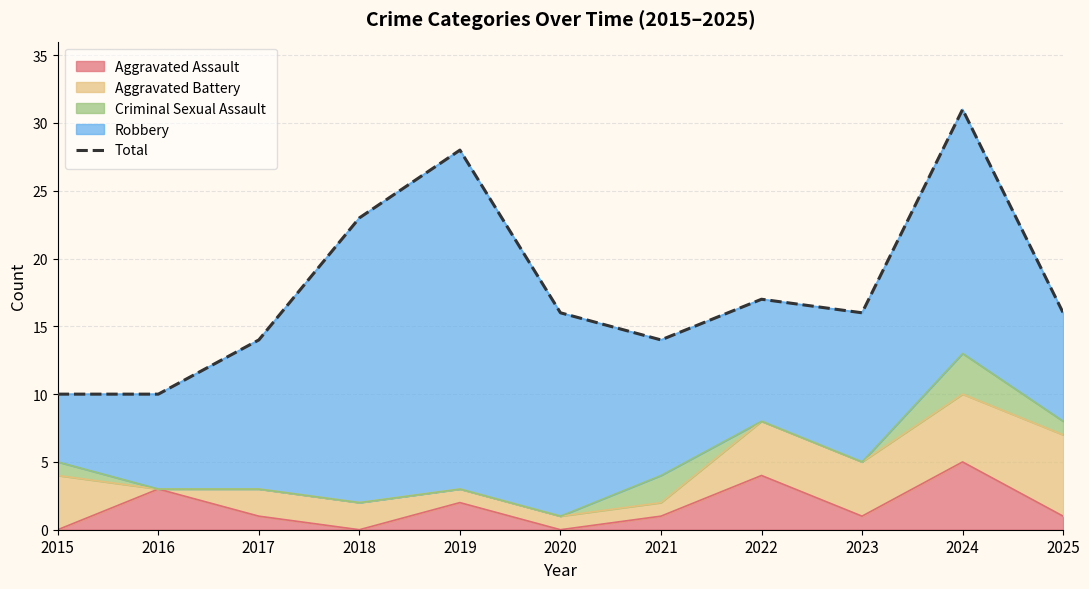

What is the difference between the maximum and minimum values?

21